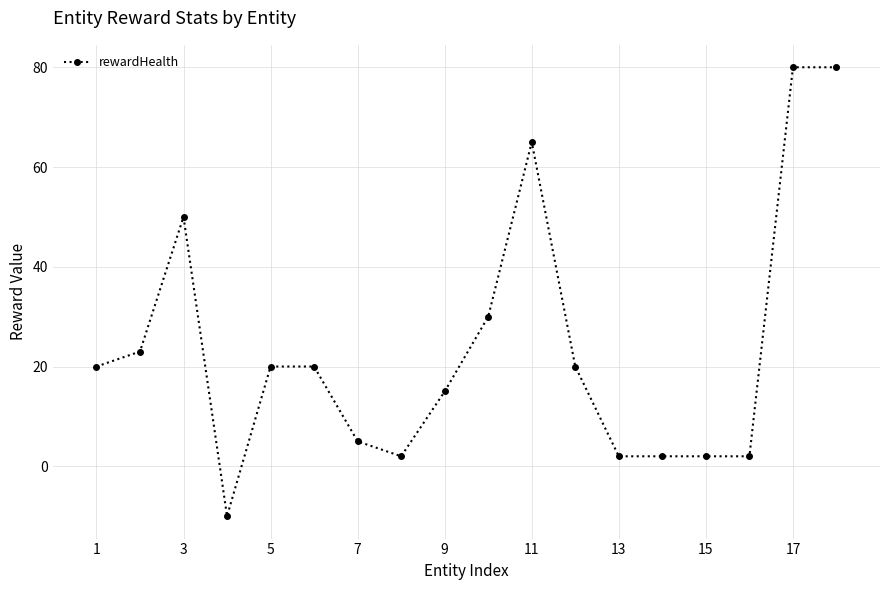

Reading left to right, list all the values displayed in this chart.

20	23	50	-10	20	20	5	2	15	30	65	20	2	2	2	2	80	80